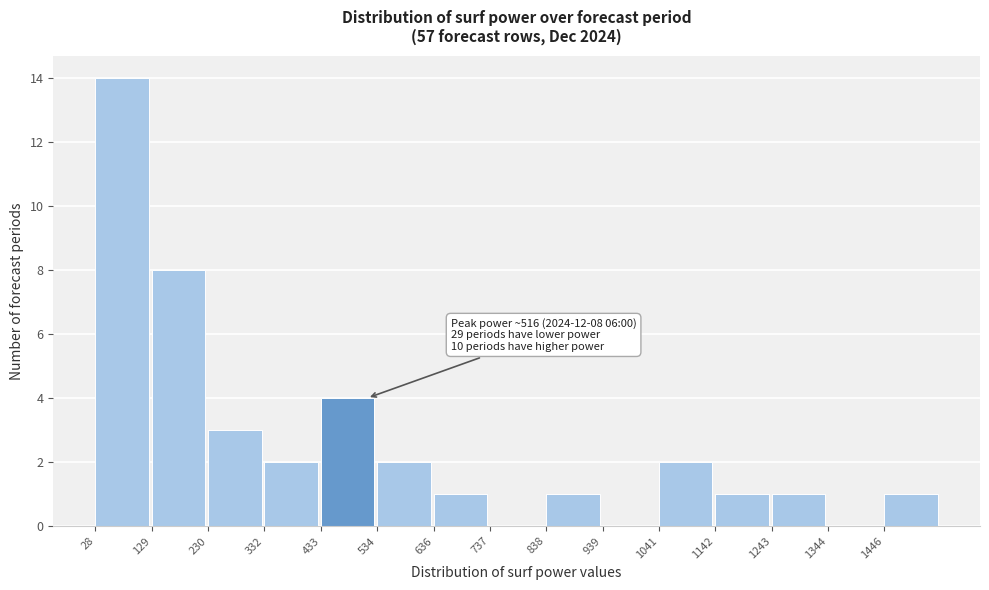

Which range on the x-axis has the tallest bar?

20 to 120